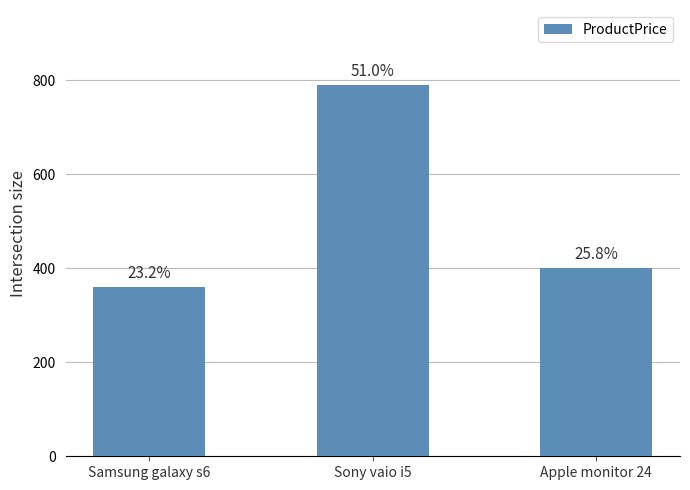

Does the chart contain any negative values?

No